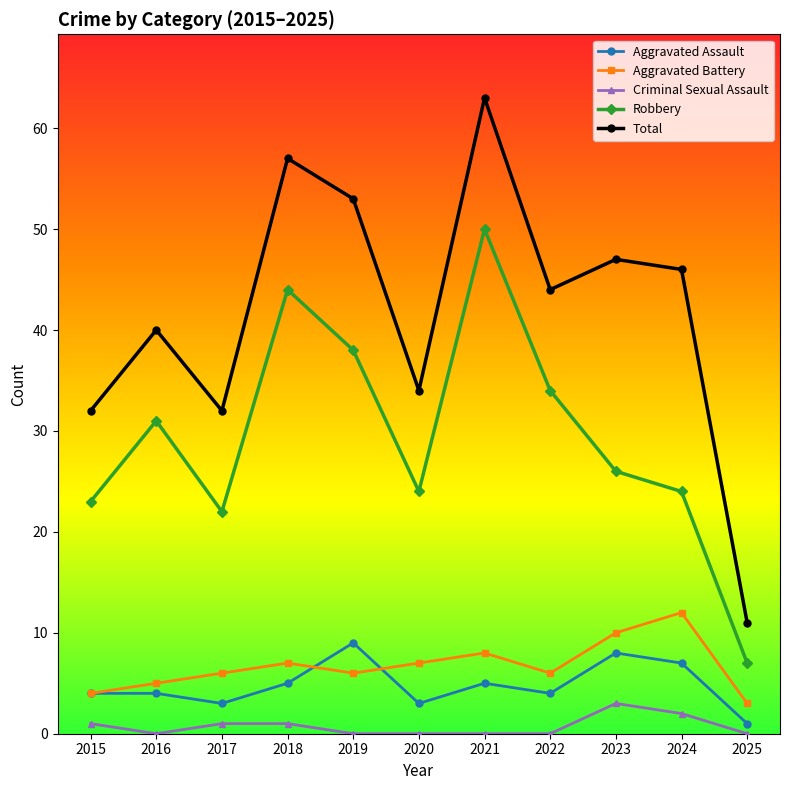

The value of Total at 2015 is 18. True or false?

False